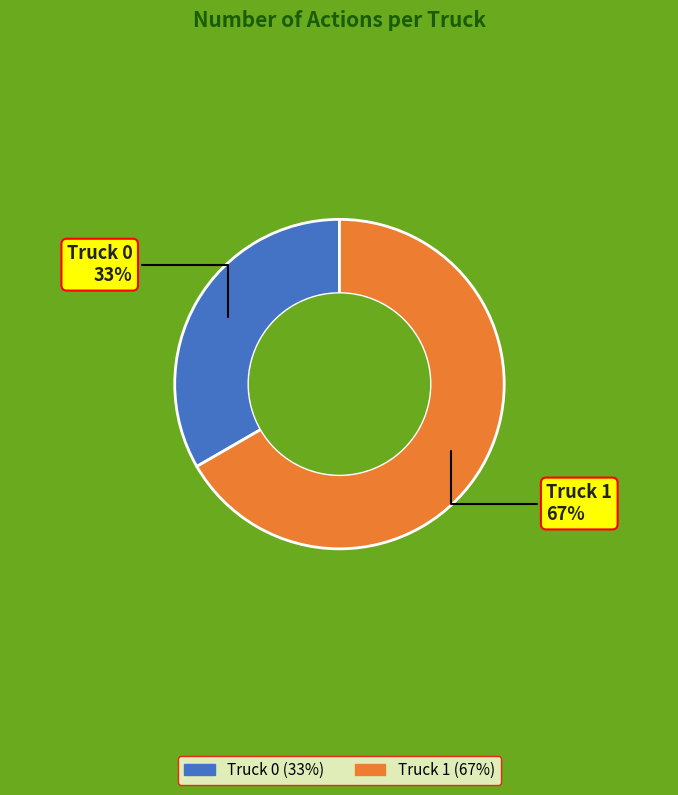

Is it true that Truck 1 is 77% of the pie?

False